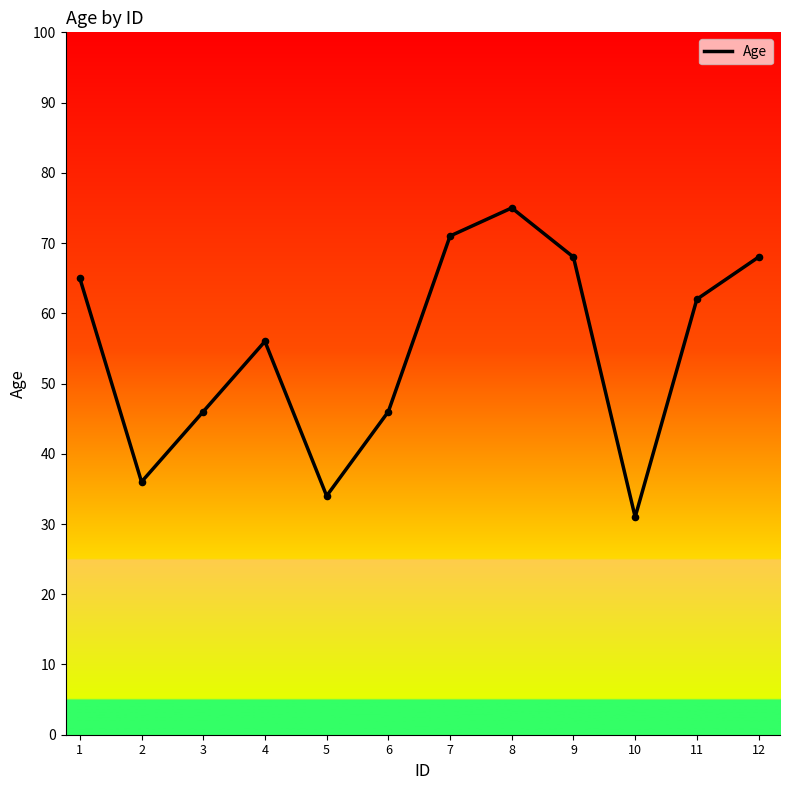

Between 7 and 5, which is larger?

7